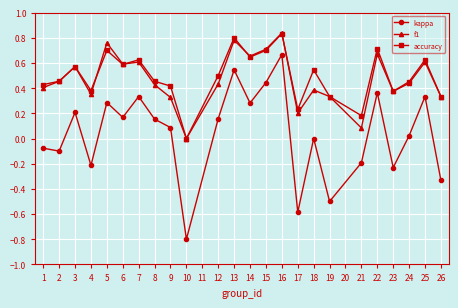

How many interior local peaks does the f1 series have?

8